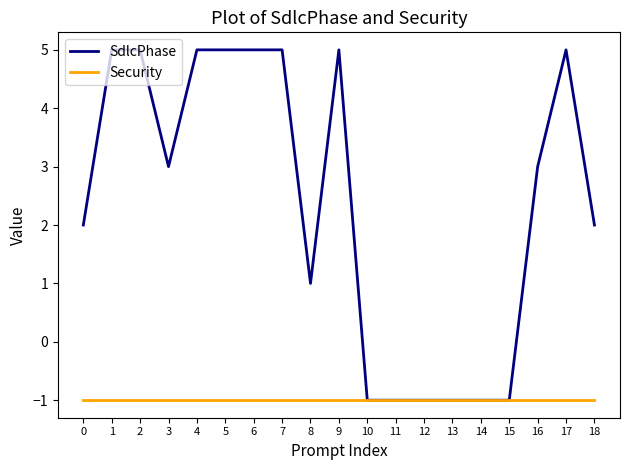

What is the maximum value shown in the chart?

5